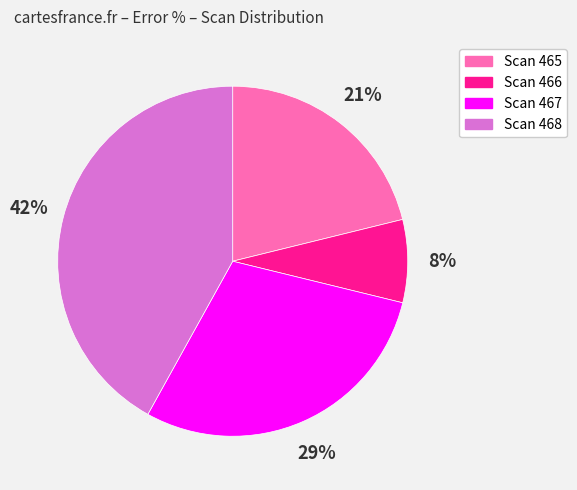

Is it true that Scan 468 is 42% of the pie?

True